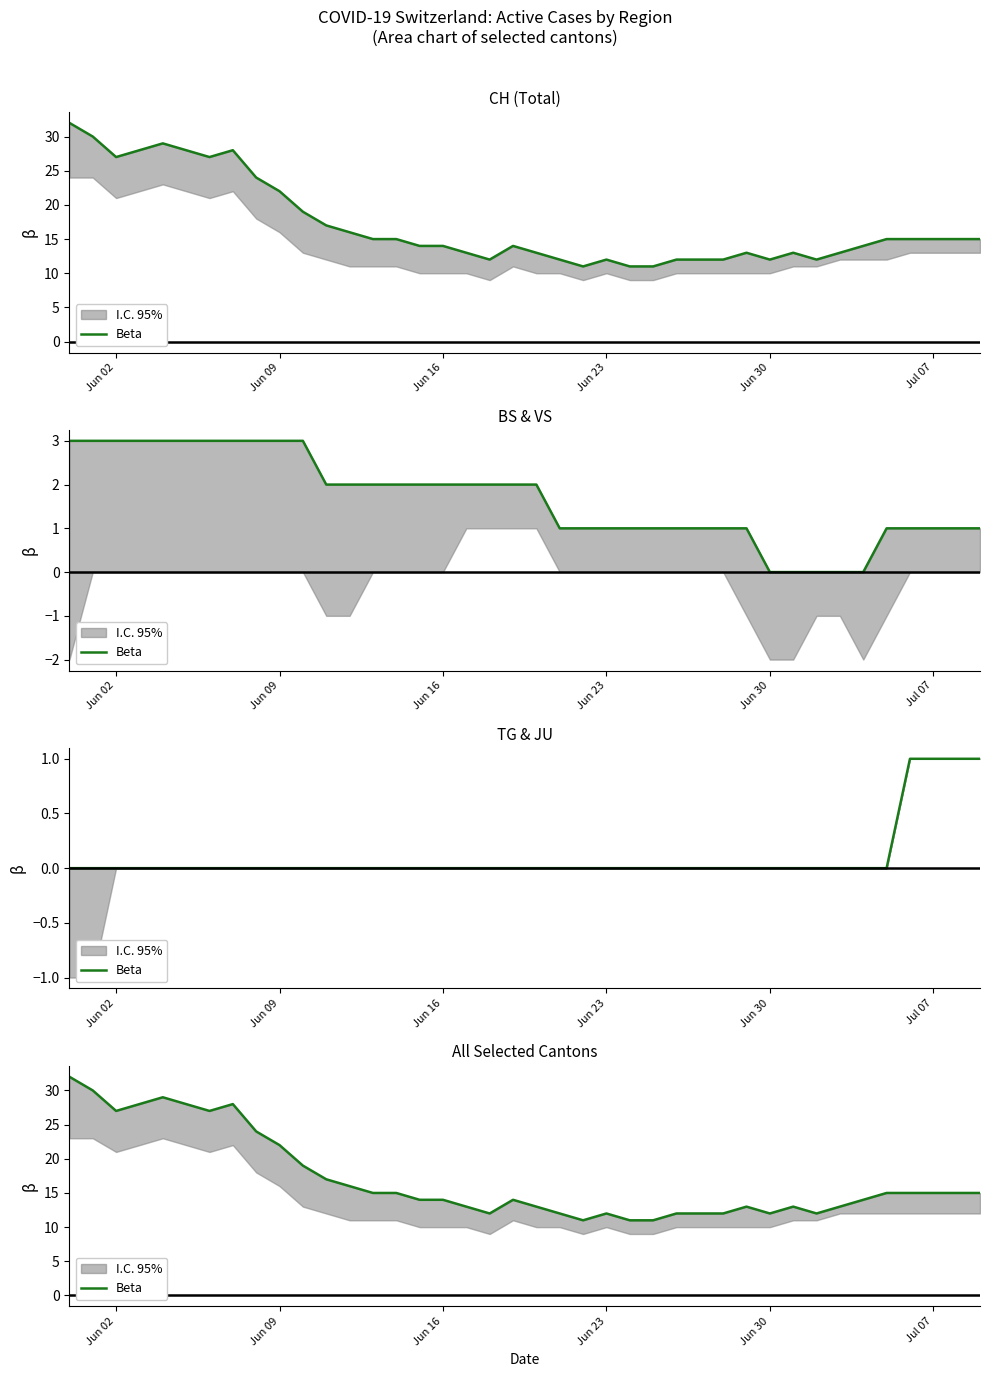

The chart shows a value of 6 at 35. True or false?

False